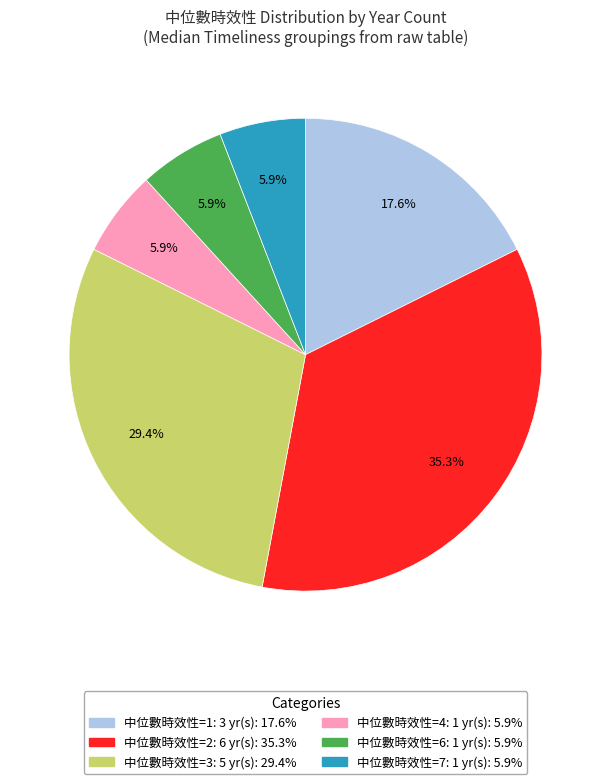

Is there any slice that represents more than half of the pie?

No